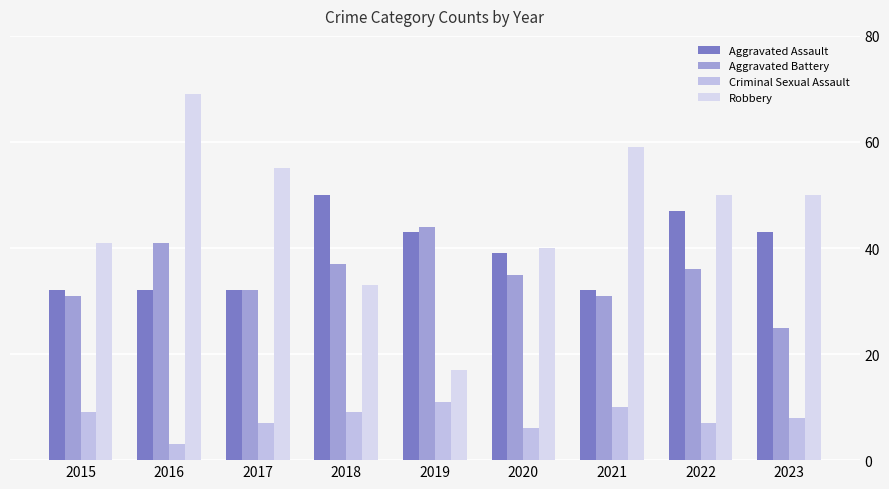

Between 2015 and 2022, which is larger?

2022